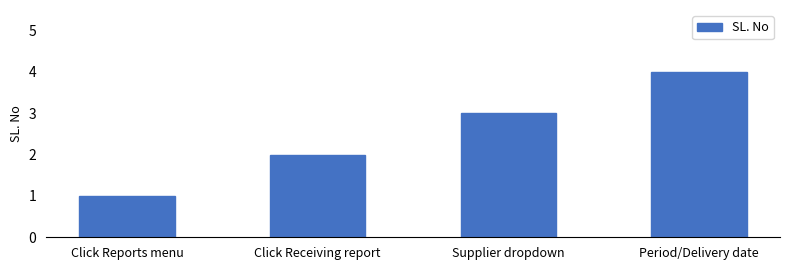

What is the change in value from Click Receiving report to Period/Delivery date?

+2